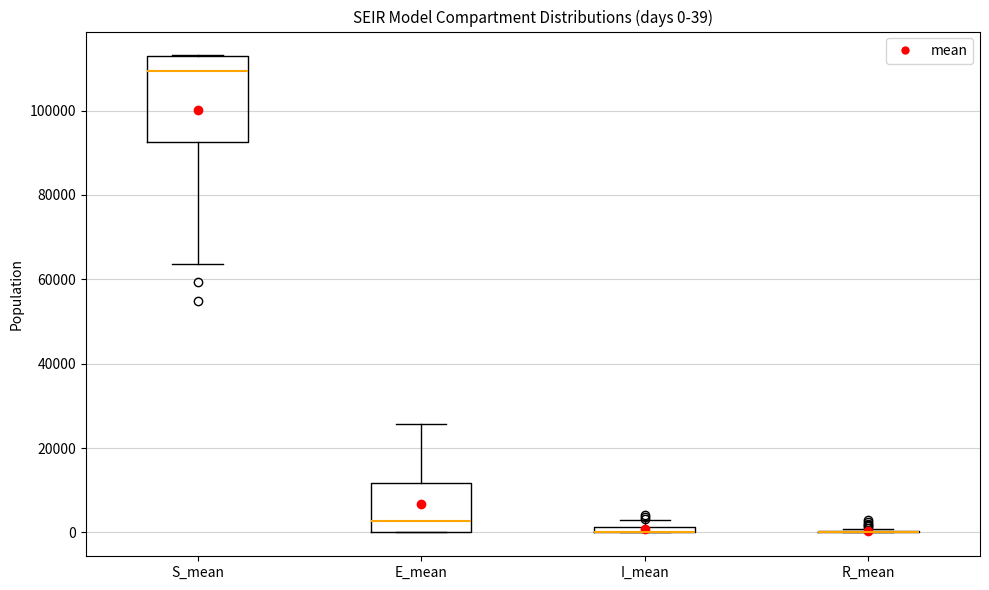

Comparing the boxes themselves (not the whiskers), which one is the tallest?

S_mean